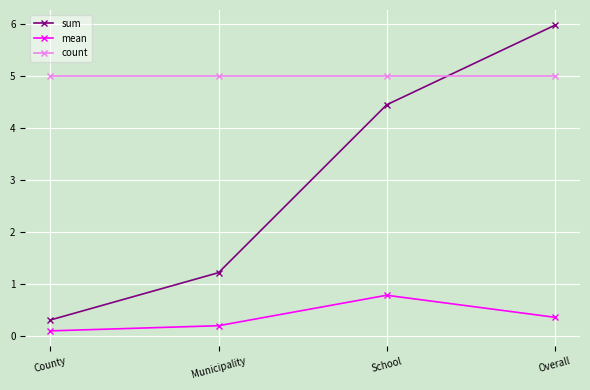

The sum series shows 1.2 at School. True or false?

False